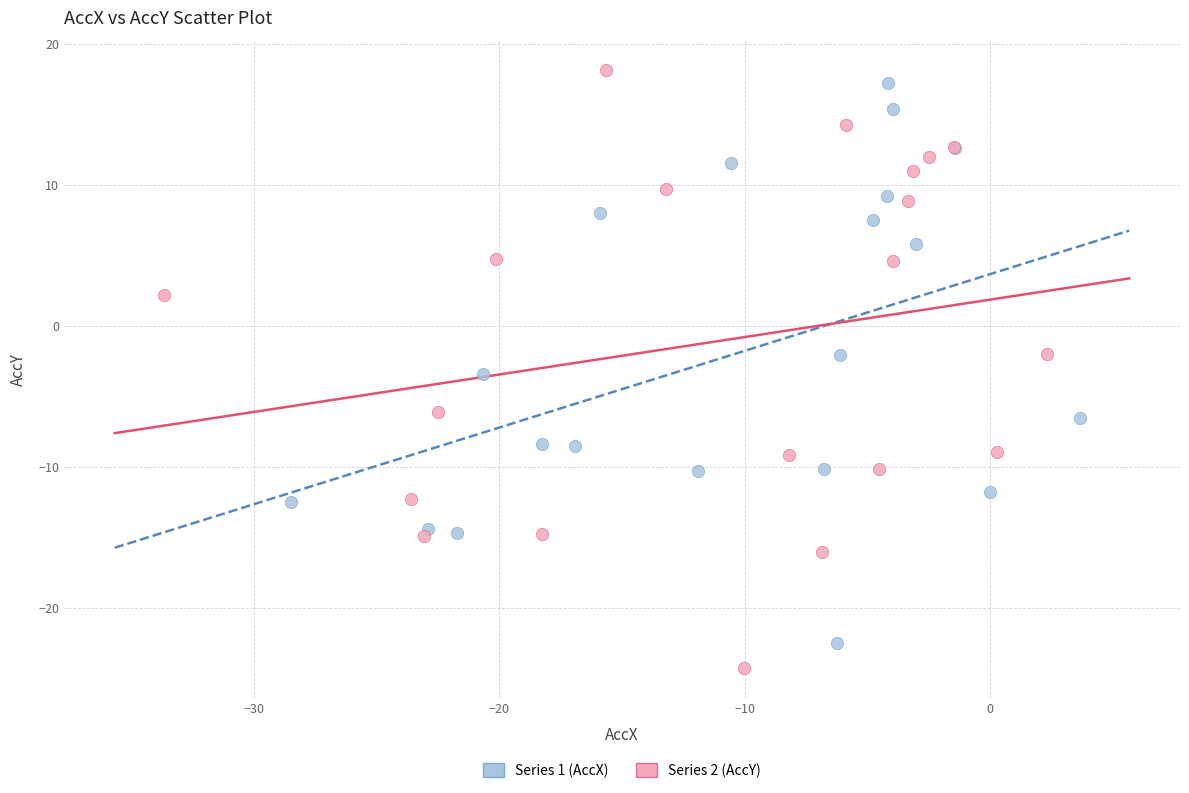

Which series contains the highest Y value?

Series 2 (AccY)